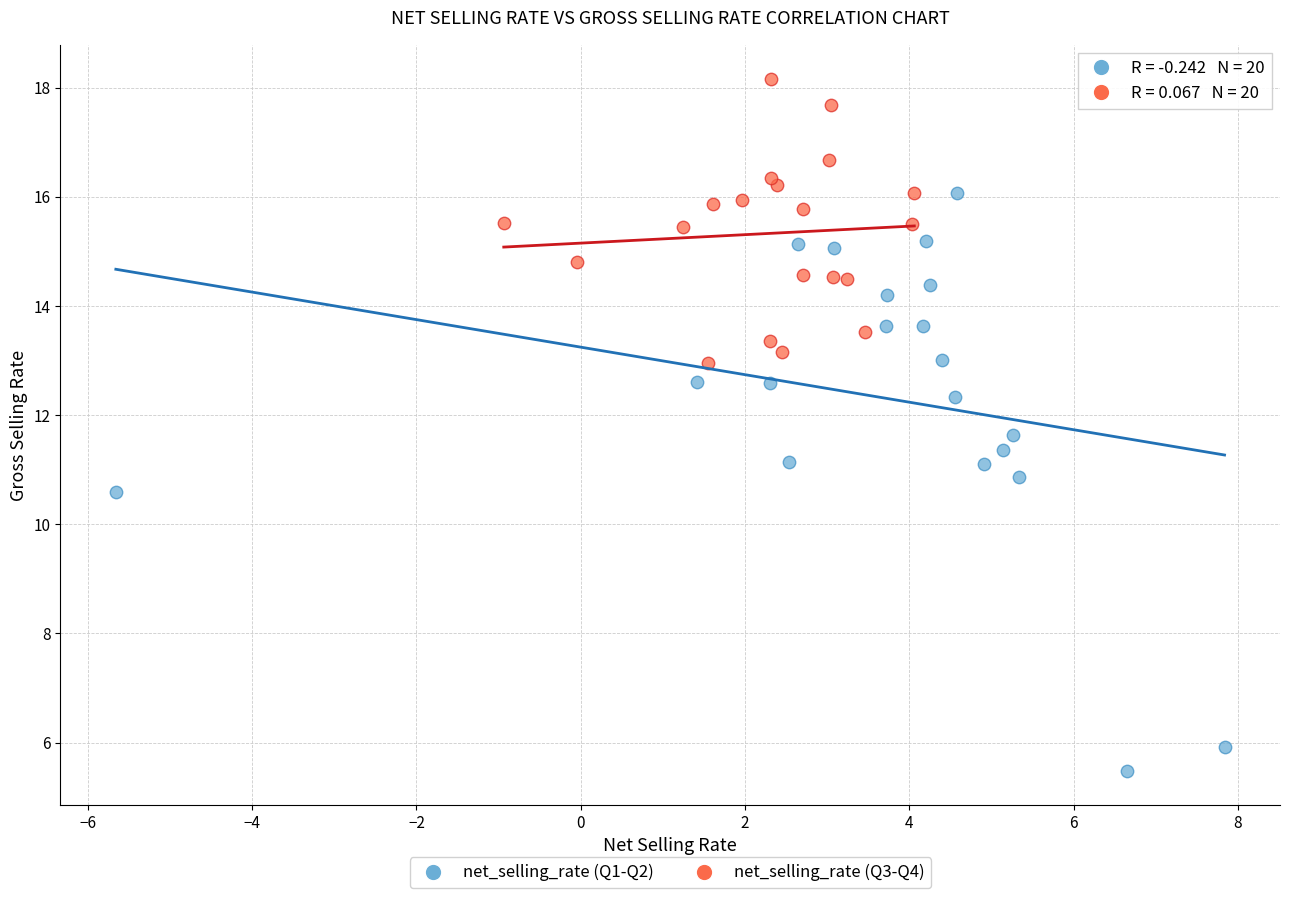

Which series contains the highest Y value?

net_selling_rate (Q3-Q4)